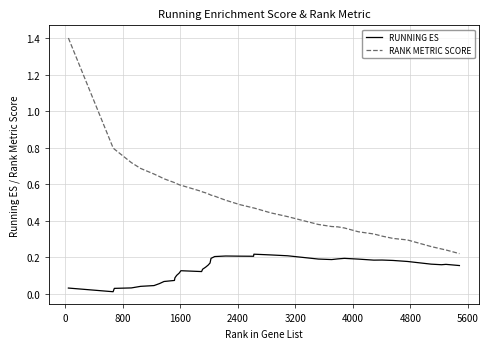

How many lines are shown in the chart?

2